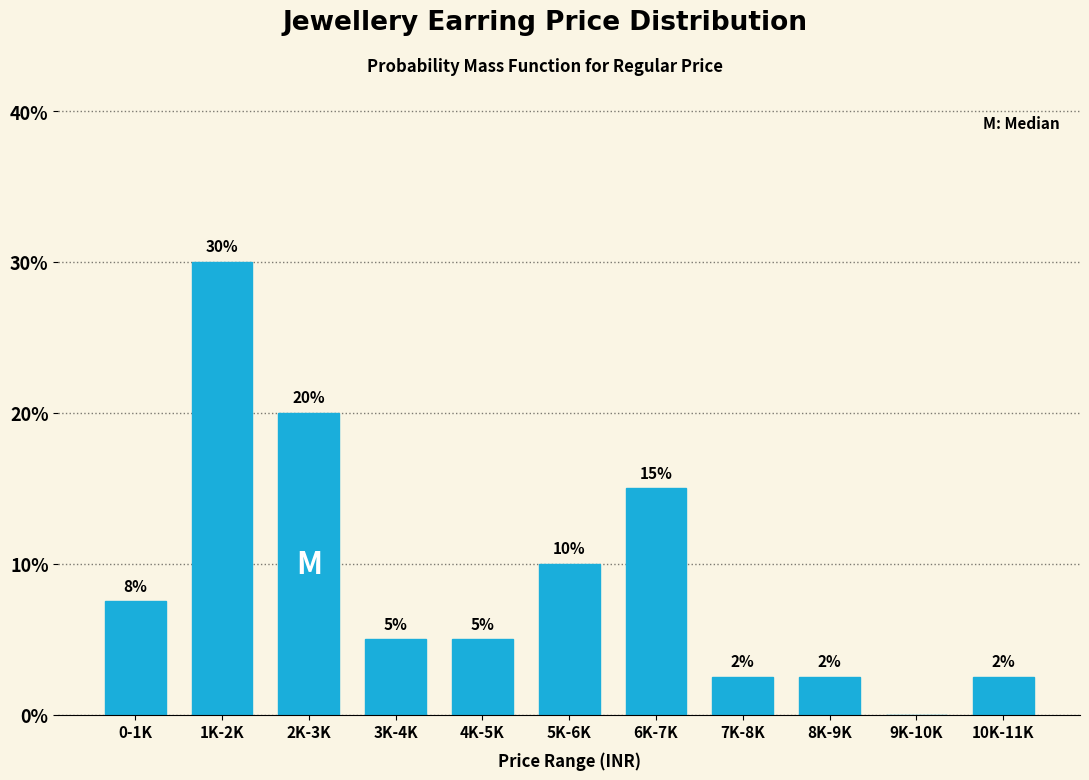

The chart shows a value of 2.5 at 10K-11K. True or false?

True